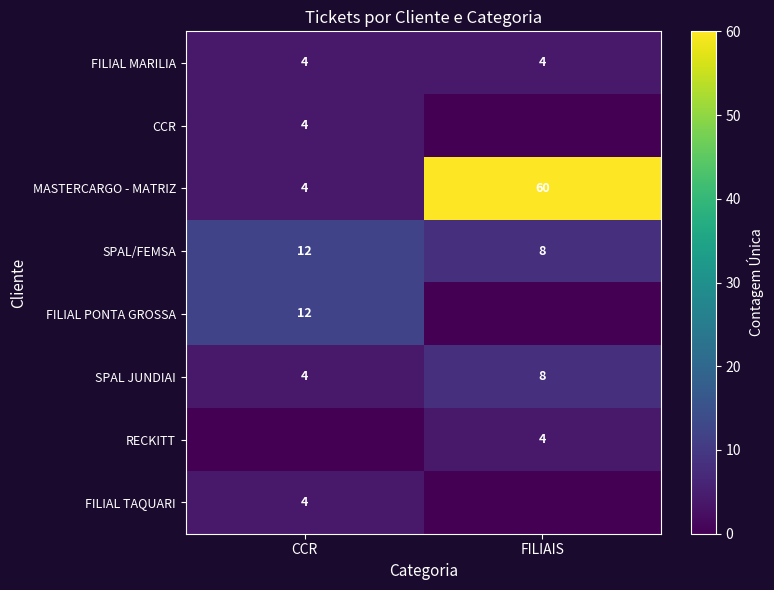

The RECKITT series shows 2 at FILIAIS. True or false?

False